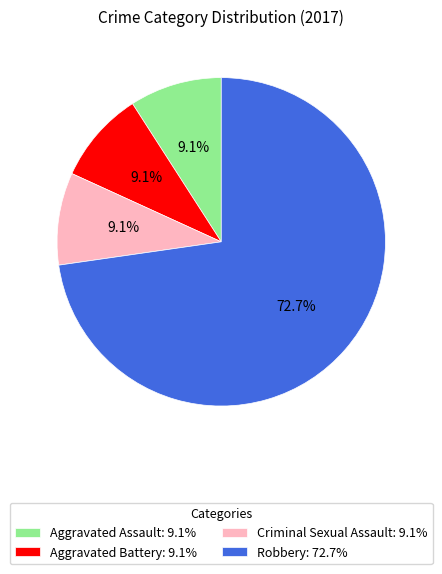

True or false: Aggravated Assault accounts for 9% of the total.

True